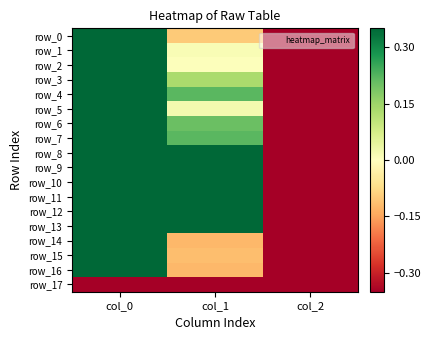

Reading left to right, list all the values displayed in this chart.

row_0: col_0=1.3	col_1=-0.1	col_2=-1.2
row_1: col_0=1.2	col_1=0.0	col_2=-1.2
row_2: col_0=1.2	col_1=0.0	col_2=-1.2
row_3: col_0=1.3	col_1=0.1	col_2=-1.2
row_4: col_0=1.5	col_1=0.2	col_2=-1.2
row_5: col_0=1.2	col_1=0.0	col_2=-1.2
row_6: col_0=1.2	col_1=0.2	col_2=-1.2
row_7: col_0=1.4	col_1=0.2	col_2=-1.2
row_8: col_0=1.0	col_1=0.4	col_2=-1.2
row_9: col_0=0.7	col_1=0.5	col_2=-1.2
row_10: col_0=0.5	col_1=0.7	col_2=-1.2
row_11: col_0=1.1	col_1=0.4	col_2=-1.2
row_12: col_0=1.2	col_1=0.7	col_2=-1.2
row_13: col_0=1.1	col_1=1.0	col_2=-1.2
row_14: col_0=1.3	col_1=-0.1	col_2=-1.2
row_15: col_0=1.3	col_1=-0.1	col_2=-1.2
row_16: col_0=1.2	col_1=-0.1	col_2=-1.2
row_17: col_0=-1.2	col_1=-1.2	col_2=-1.2